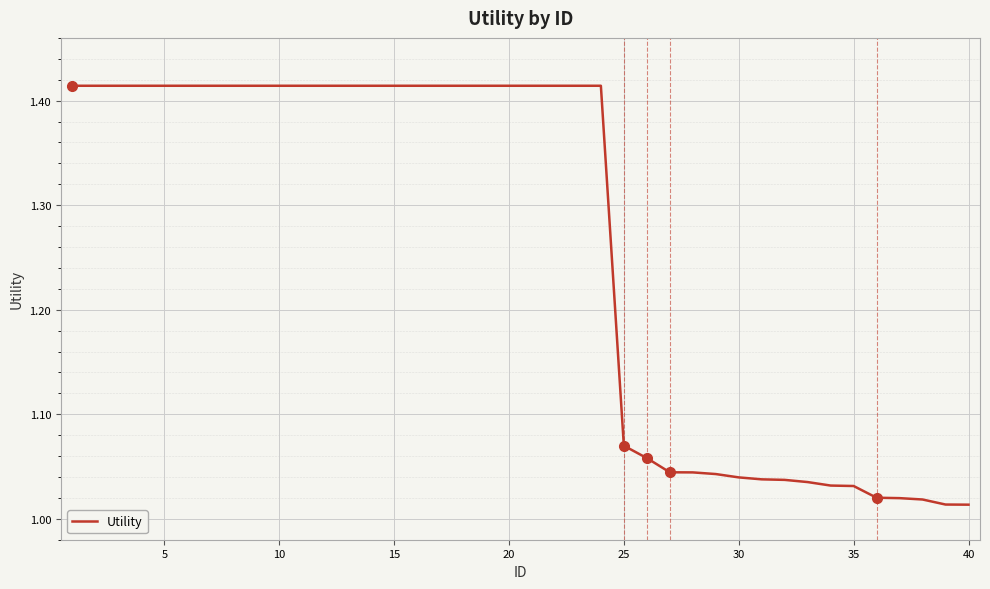

True or false: the data shows 1.6 at 25.

False